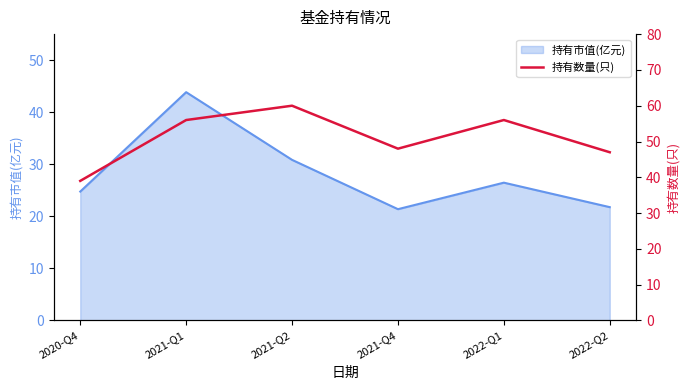

What is the sum of the values at 2021-Q4 and 2020-Q4?

87